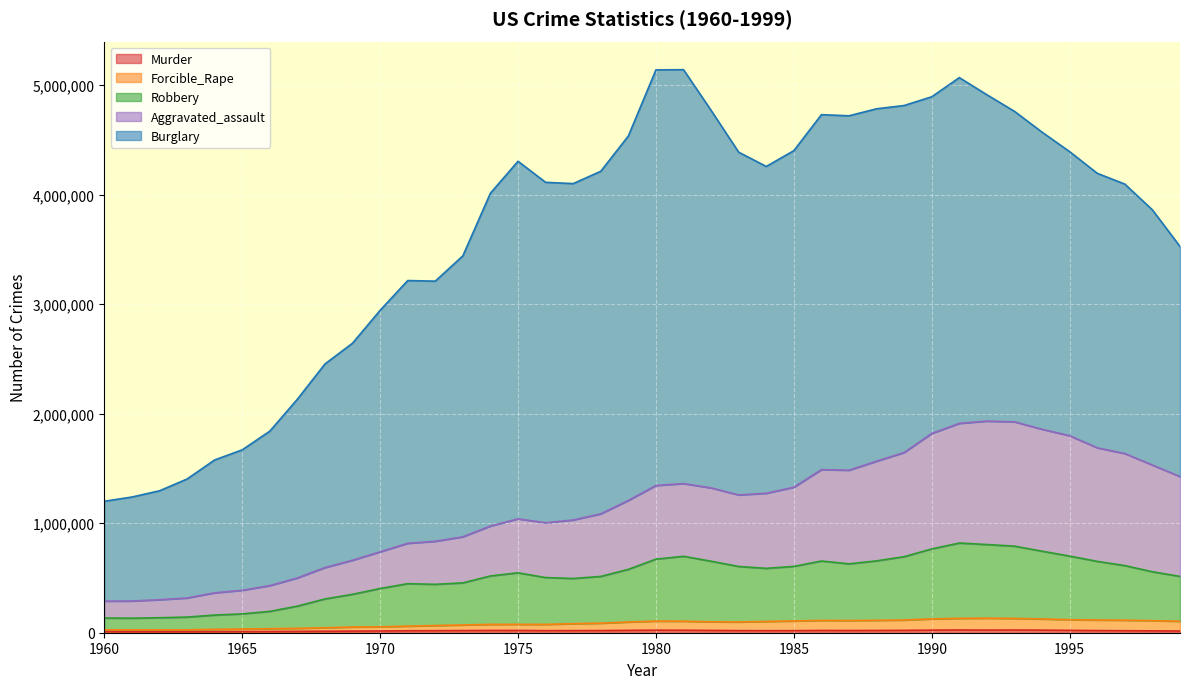

What is the difference between the second highest and minimum values in the Murder series?

16000